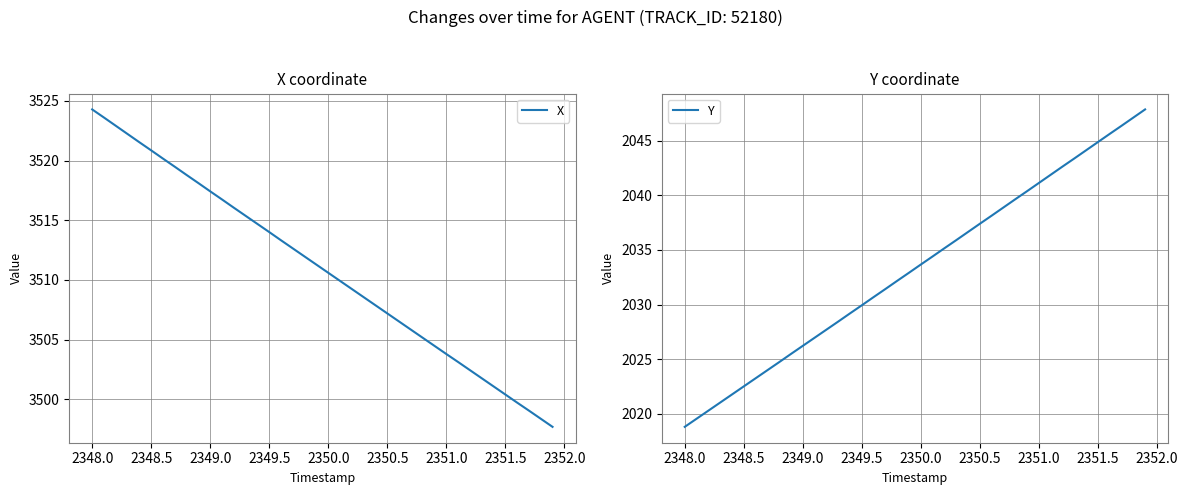

What is the maximum value for X?

3524.3